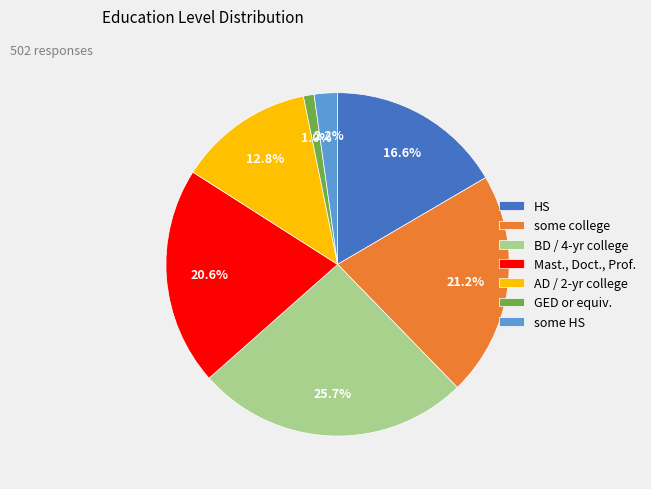

To the nearest percent, what portion does GED or equiv. represent?

1%